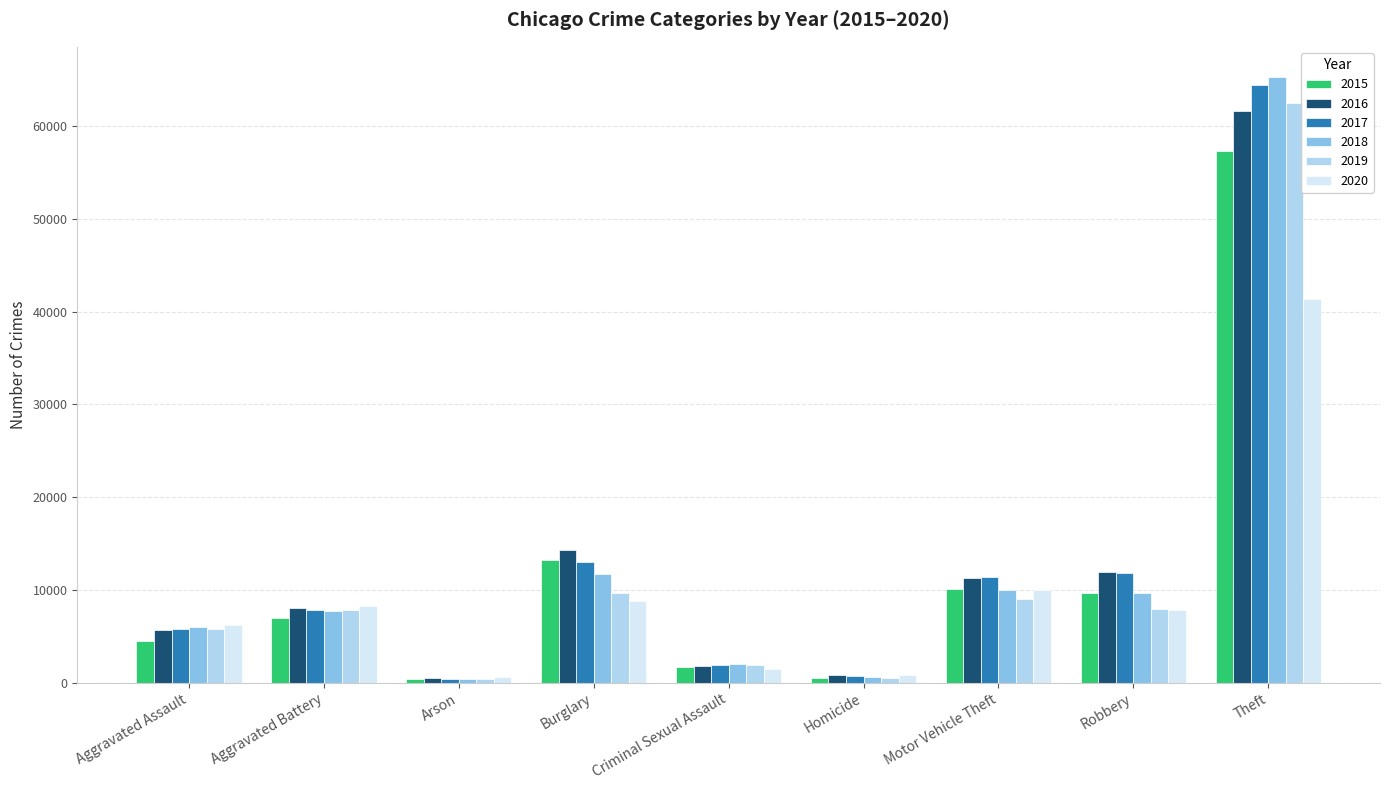

Which category has the highest value across all series?

Theft